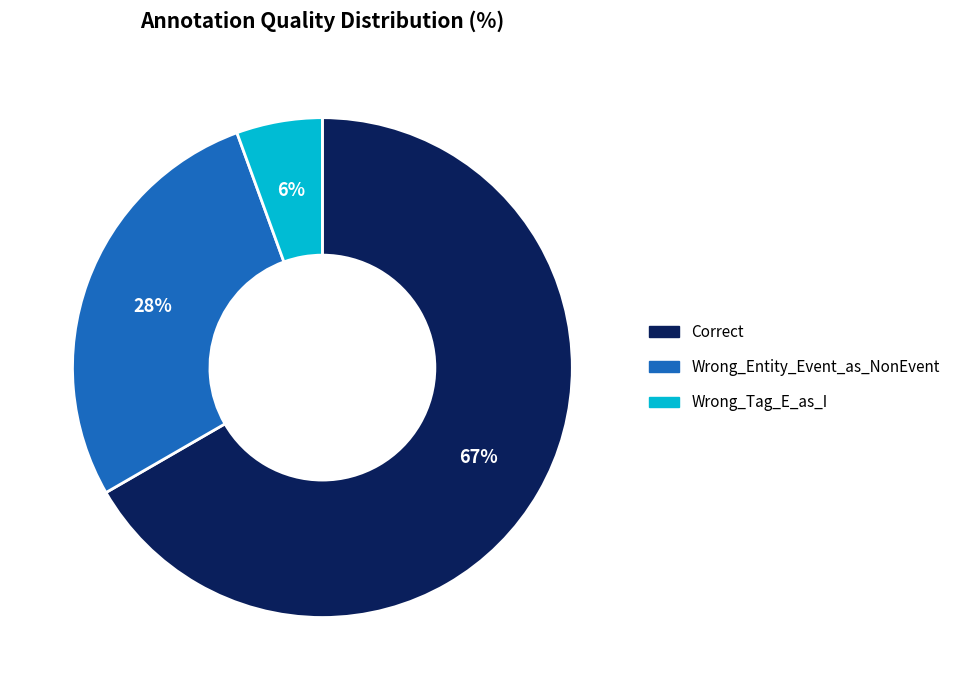

The Wrong_Entity_Event_as_NonEvent slice represents 28% of the pie. True or false?

True